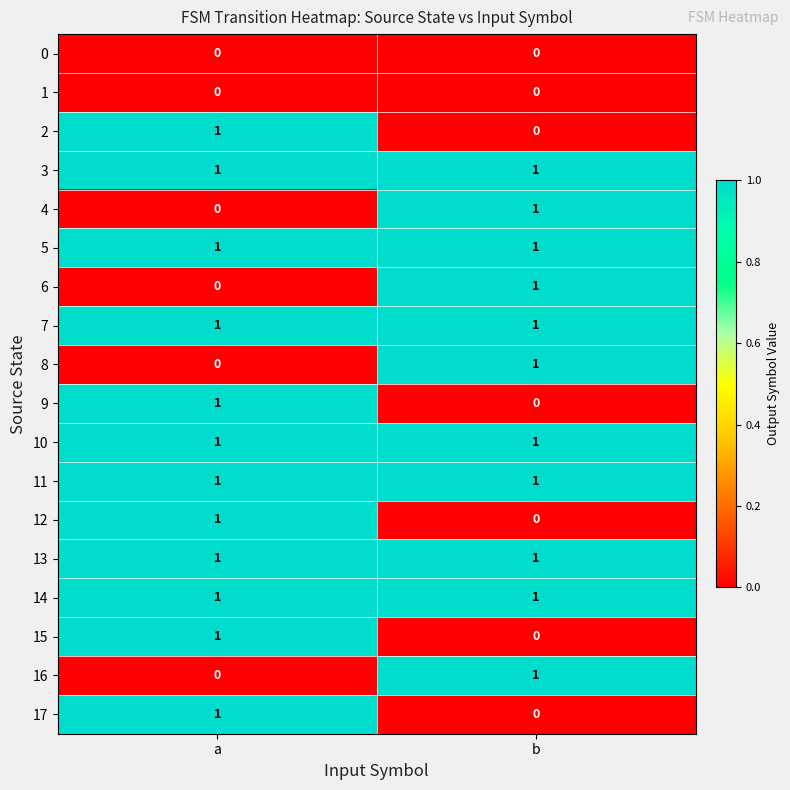

What is the difference between the highest and lowest values at b?

1